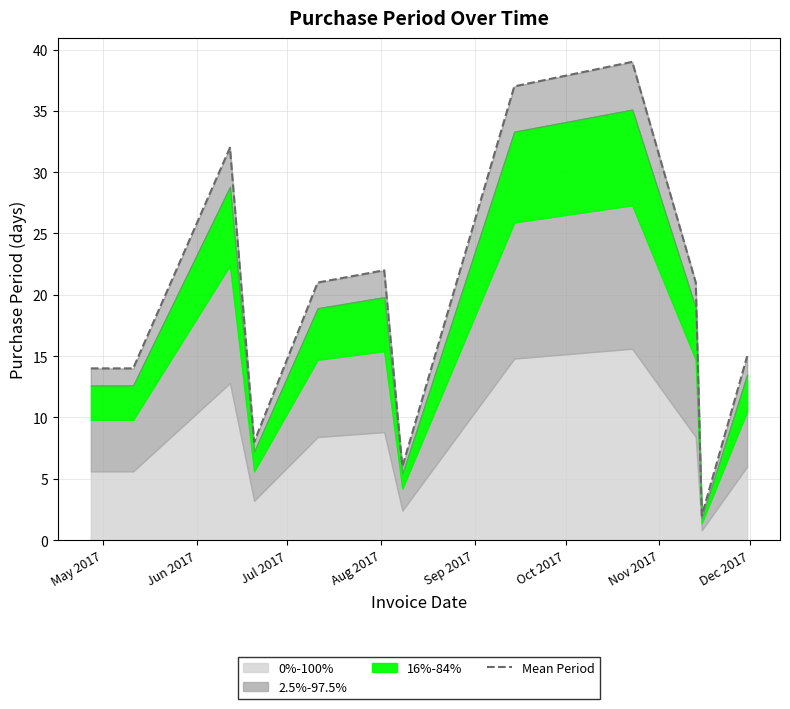

How many categories are shown in the chart?

12